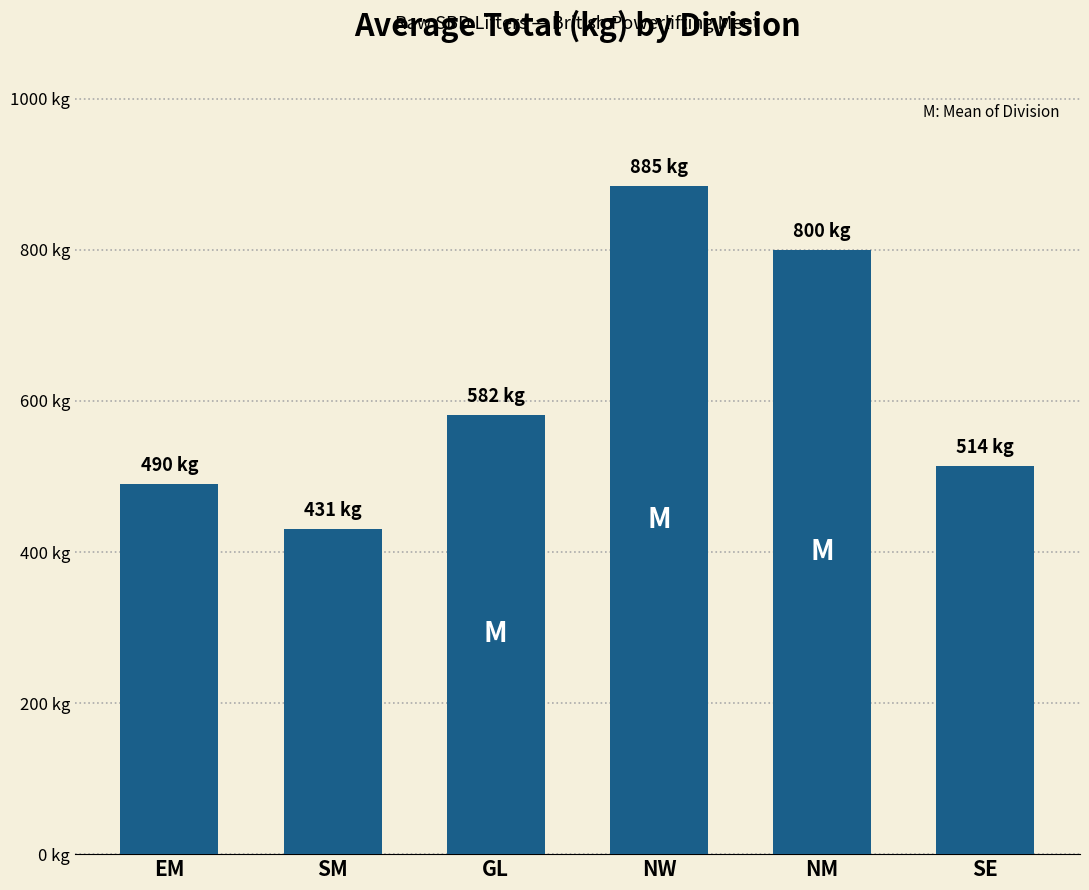

Does the chart contain any negative values?

No